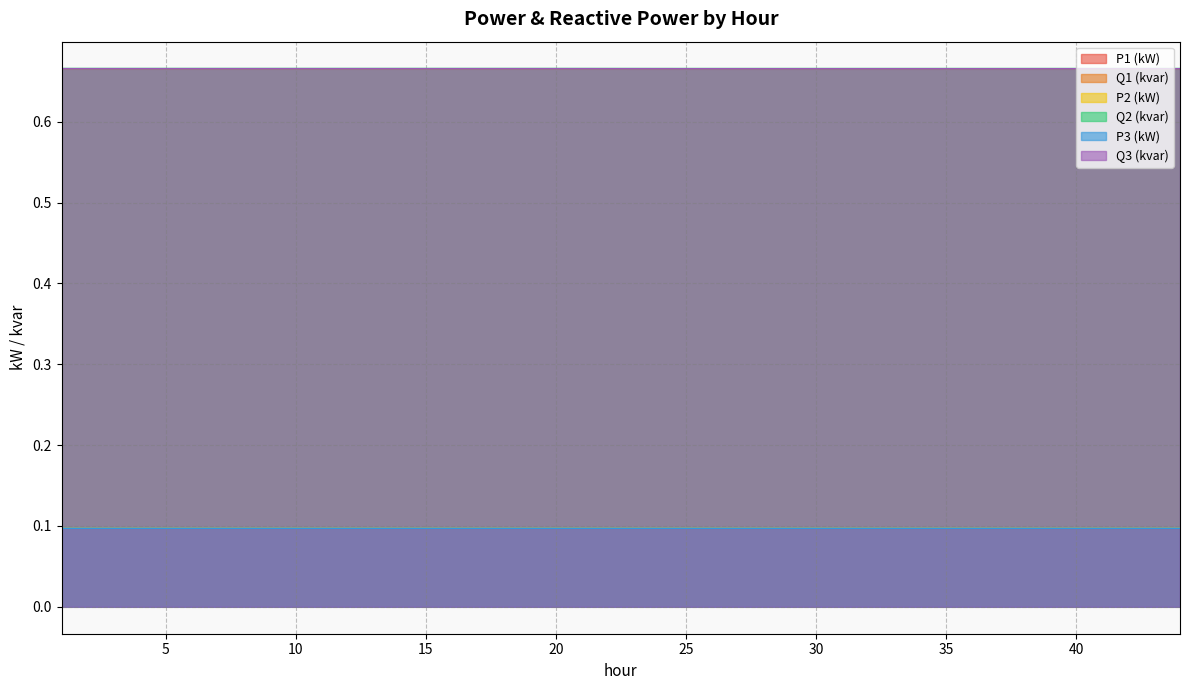

Is it true that P3 (kW) equals 0.1 at 32?

True